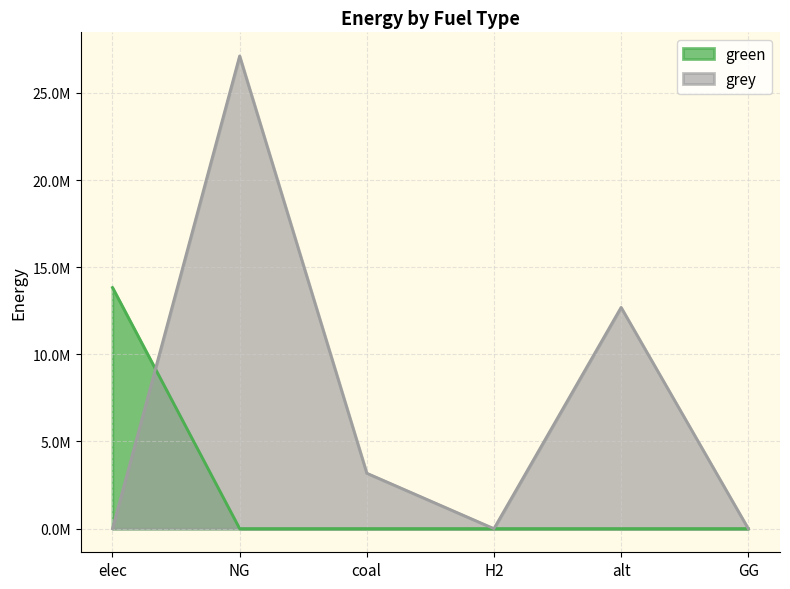

Read the grey value at NG.

27118066.9